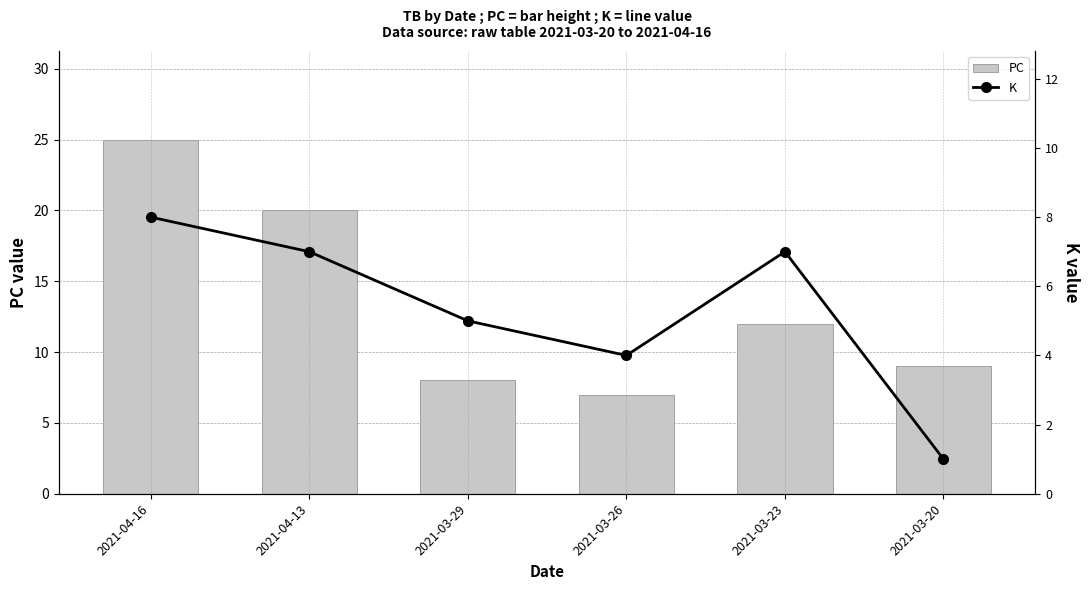

What is the average value of the PC series?

14